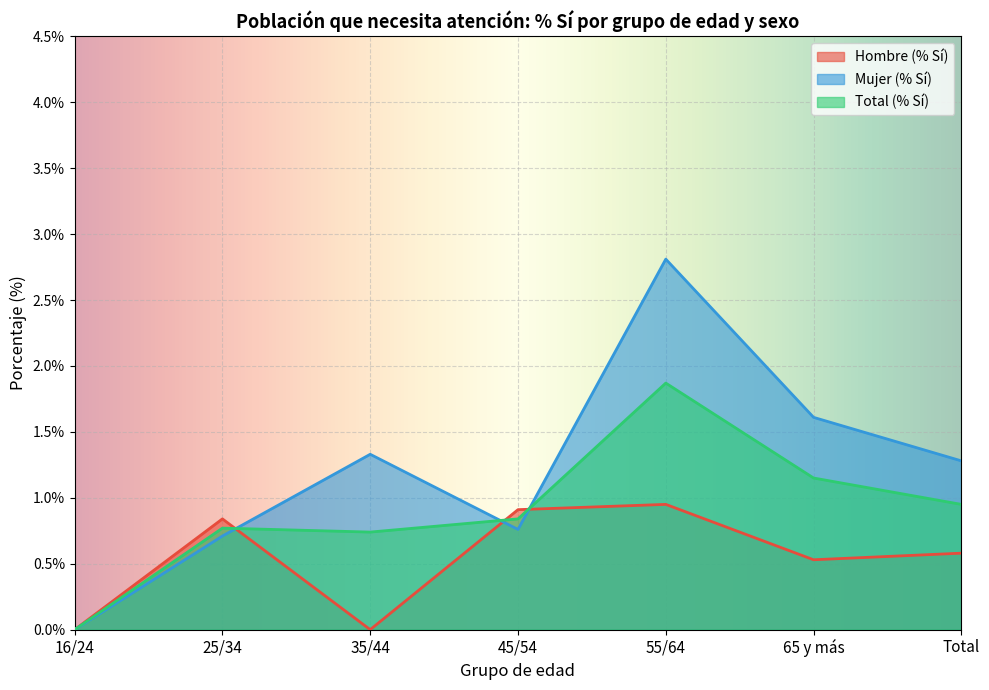

How many lines are shown in the chart?

3